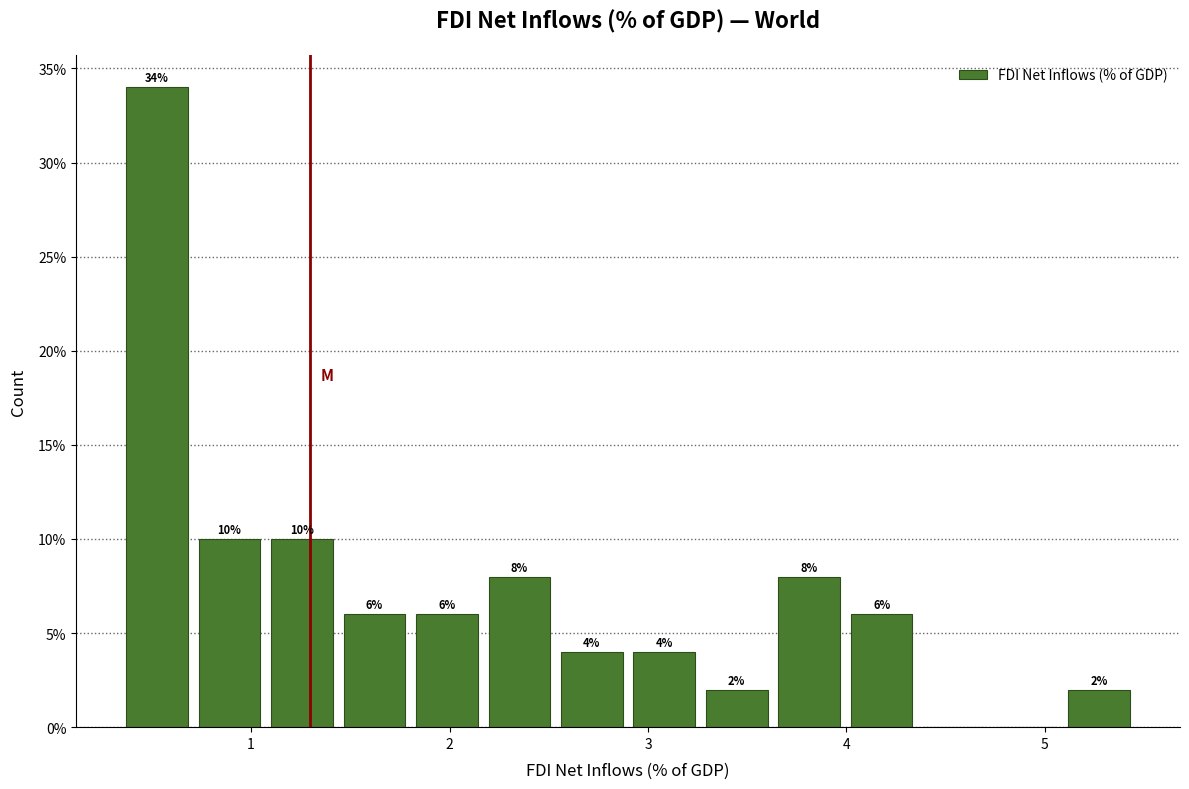

Around what value on the x-axis is the tallest bar? Give the approximate position of its centre, as read against the axis.

0.5